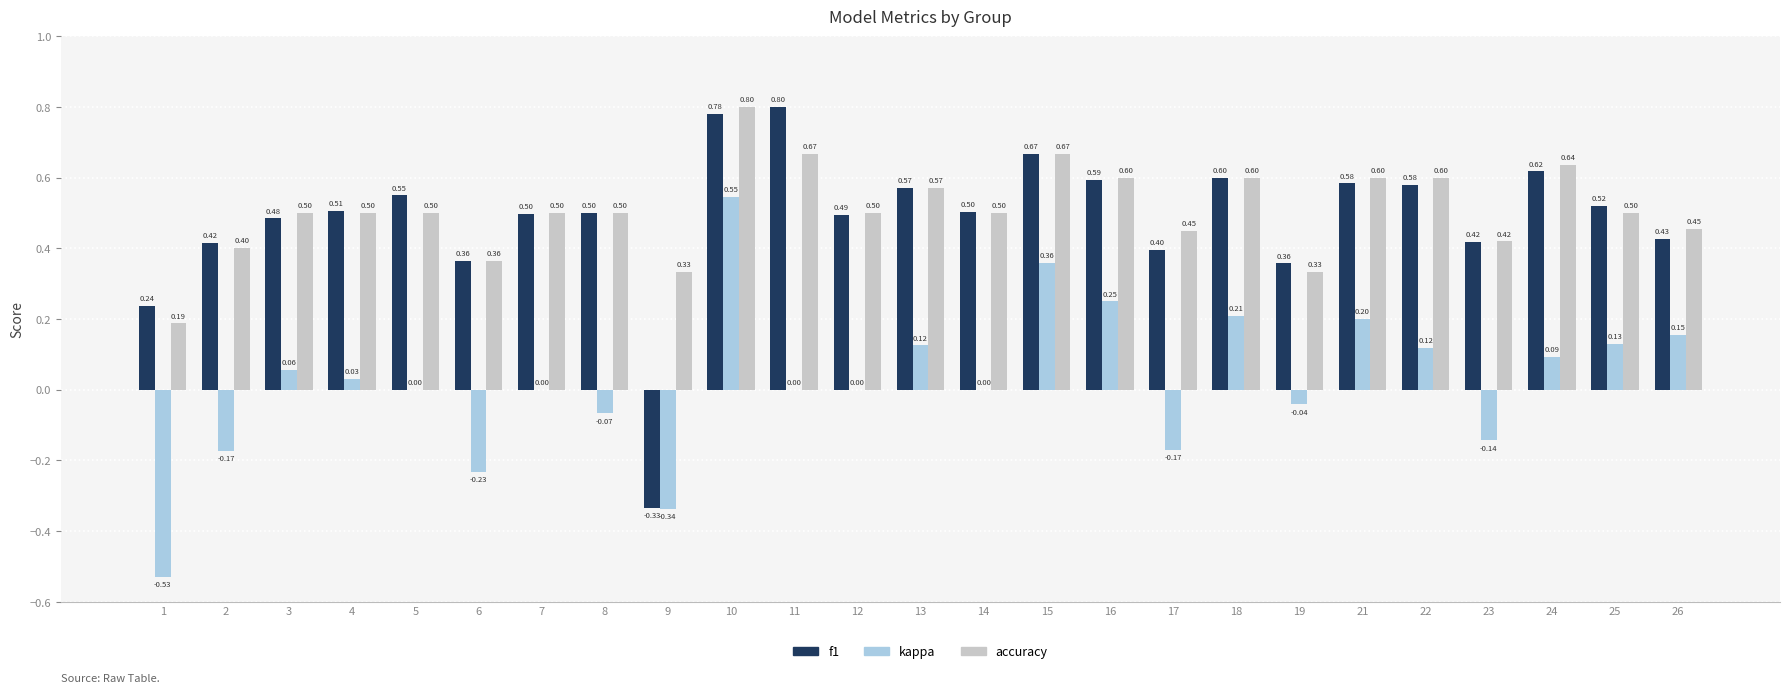

Which series has the largest total across all categories?

accuracy